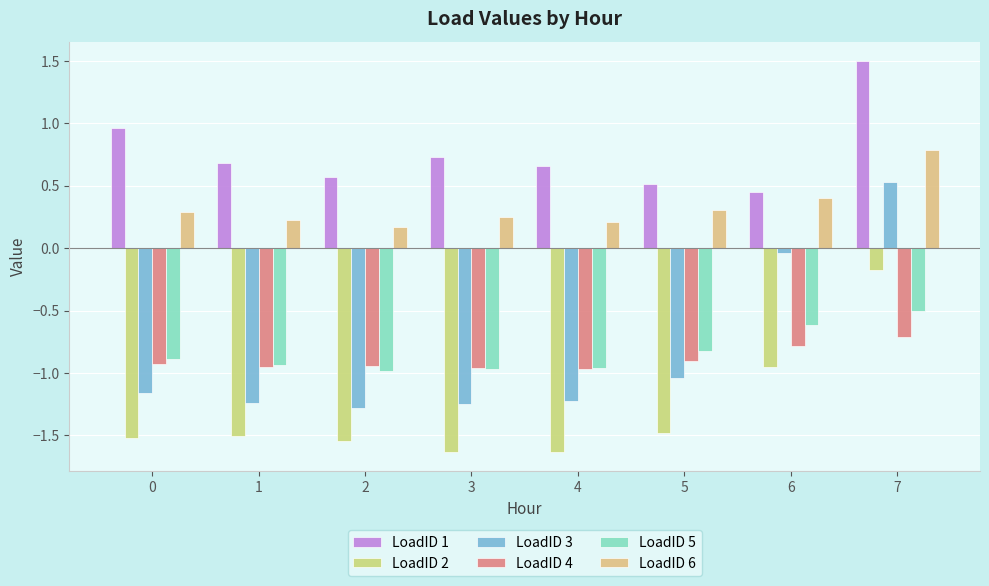

Count the number of categories in the chart.

8